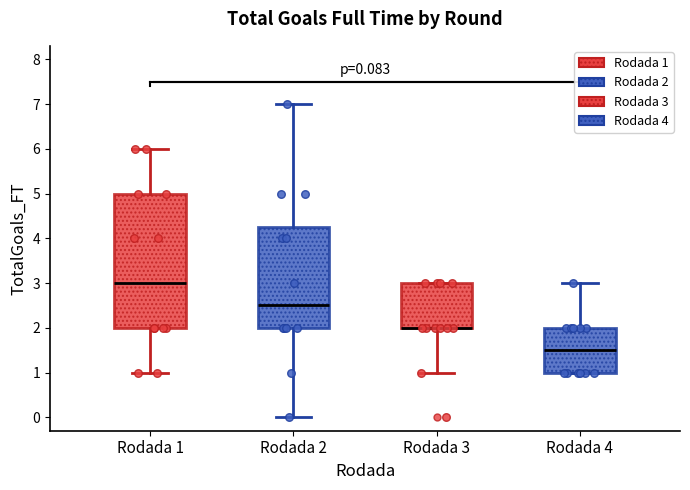

Comparing the boxes themselves (not the whiskers), which one is the tallest?

Rodada 1